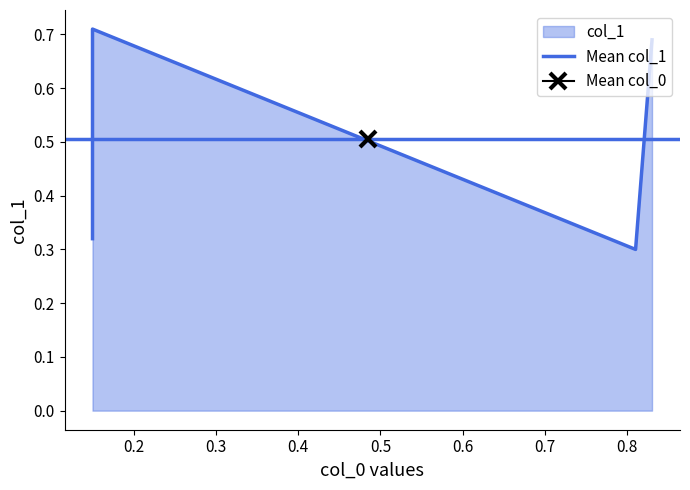

What is the value of the 4th point from the left?

0.7